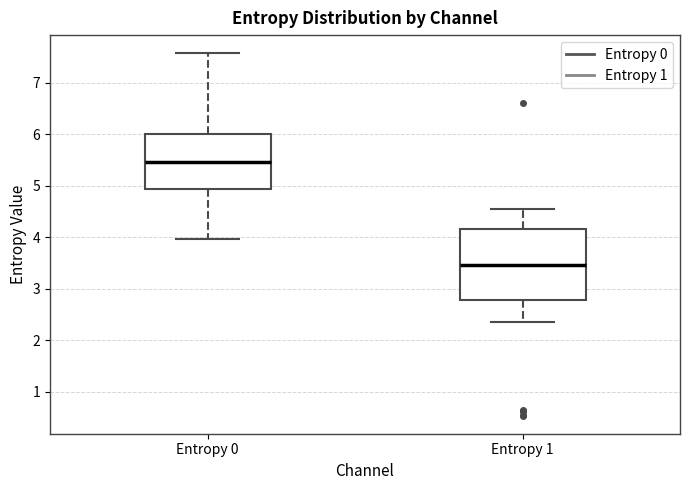

Reading left to right, transcribe this box plot: for each box, give where its median line is, the range the box spans, and where its two whiskers end, as read against the y-axis. The values are not printed on the chart, so give them approximately, as read against the axis.

Entropy 0: median 5.5, box 4.9 to 6.0, whiskers 4.0 to 7.6
Entropy 1: median 3.4, box 2.8 to 4.2, whiskers 2.3 to 4.5